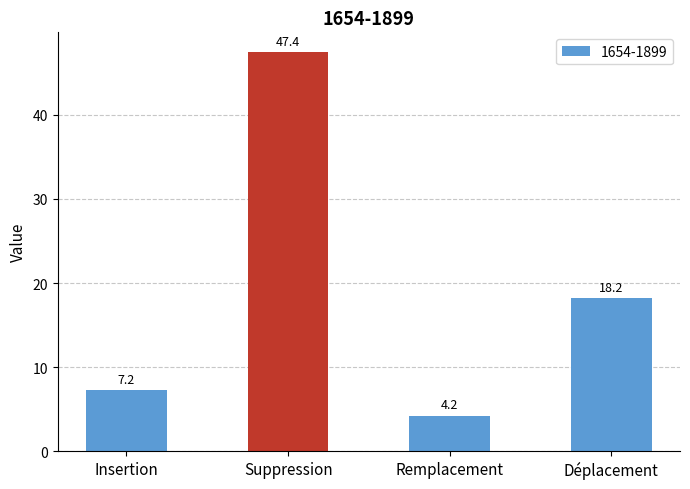

At which category does the chart reach its peak across all series?

Suppression